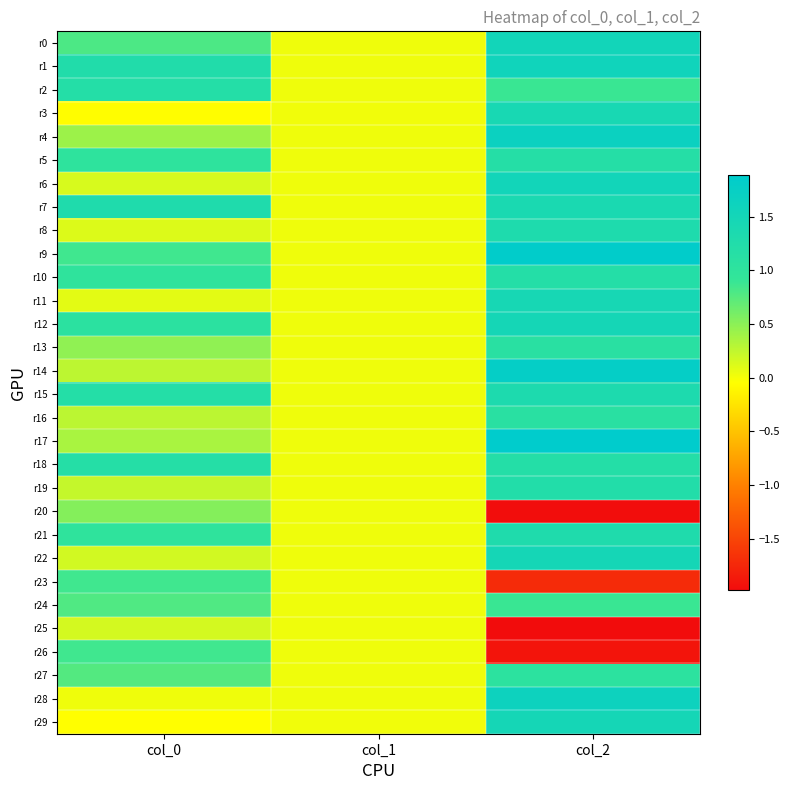

What is the minimum value shown in the chart?

-2.0